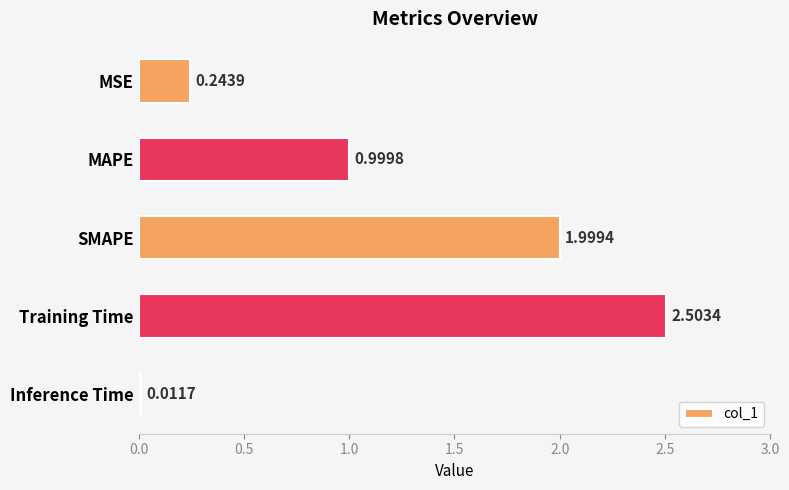

Between Inference Time and Training Time, which is larger?

Training Time